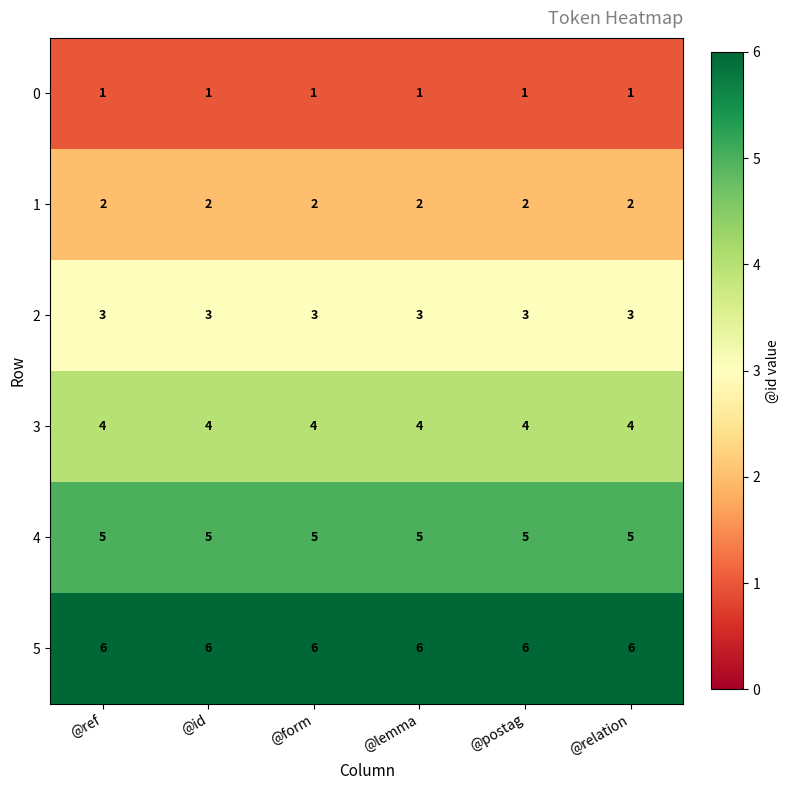

Read the 2 value at @form.

3